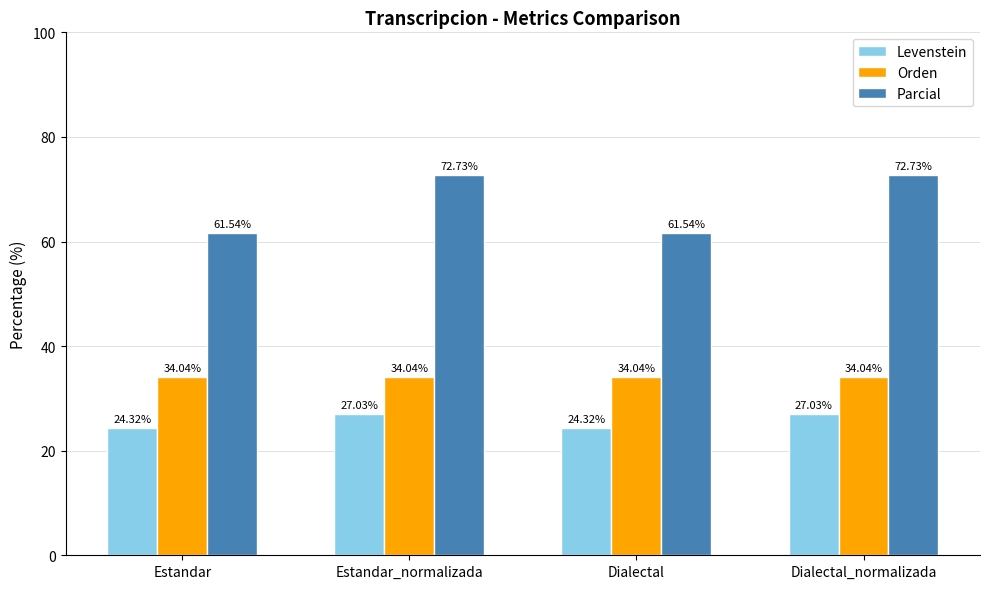

What is the difference between the maximum and minimum values in the Levenstein series?

2.7